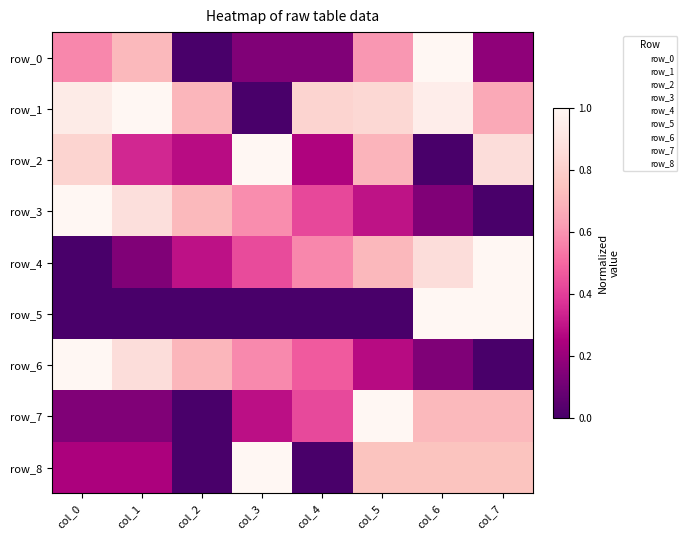

Reading left to right, transcribe all the data shown in this chart.

row_0: col_0=0.6	col_1=0.7	col_2=0.0	col_3=0.1	col_4=0.1	col_5=0.6	col_6=1.0	col_7=0.2
row_1: col_0=0.9	col_1=1.0	col_2=0.7	col_3=0.0	col_4=0.8	col_5=0.8	col_6=0.9	col_7=0.7
row_2: col_0=0.8	col_1=0.3	col_2=0.3	col_3=1.0	col_4=0.3	col_5=0.7	col_6=0.0	col_7=0.9
row_3: col_0=1.0	col_1=0.9	col_2=0.7	col_3=0.6	col_4=0.4	col_5=0.3	col_6=0.1	col_7=0.0
row_4: col_0=0.0	col_1=0.1	col_2=0.3	col_3=0.4	col_4=0.6	col_5=0.7	col_6=0.9	col_7=1.0
row_5: col_0=0.0	col_1=0.0	col_2=0.0	col_3=0.0	col_4=0.0	col_5=0.0	col_6=1.0	col_7=1.0
row_6: col_0=1.0	col_1=0.9	col_2=0.7	col_3=0.6	col_4=0.5	col_5=0.3	col_6=0.1	col_7=0.0
row_7: col_0=0.1	col_1=0.1	col_2=0.0	col_3=0.3	col_4=0.4	col_5=1.0	col_6=0.7	col_7=0.7
row_8: col_0=0.2	col_1=0.2	col_2=0.0	col_3=1.0	col_4=0.0	col_5=0.7	col_6=0.7	col_7=0.7